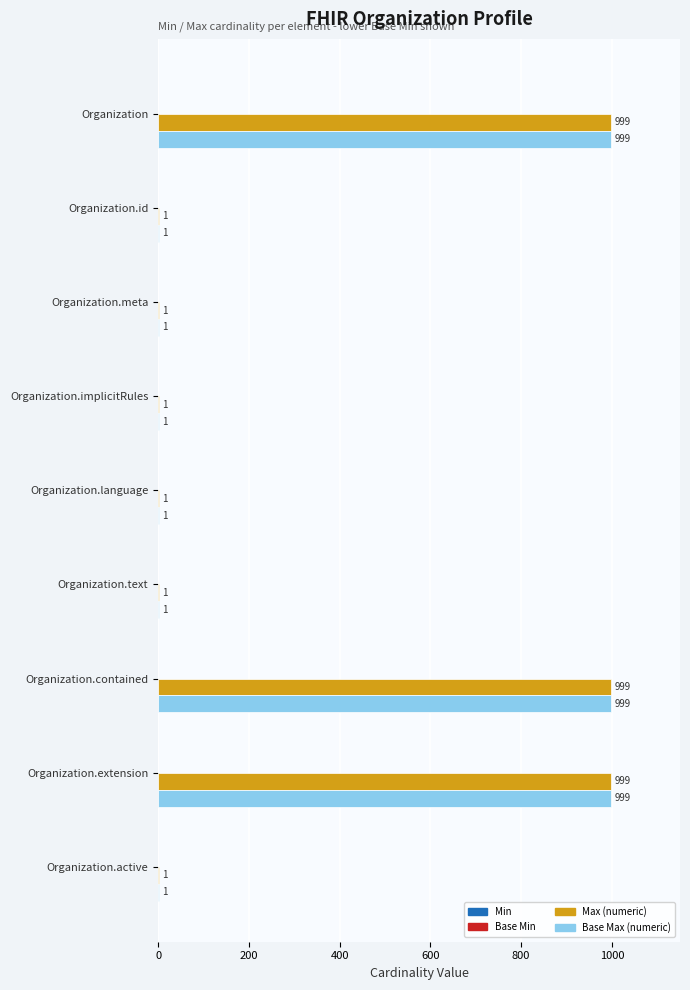

What is the maximum value shown in the chart?

999